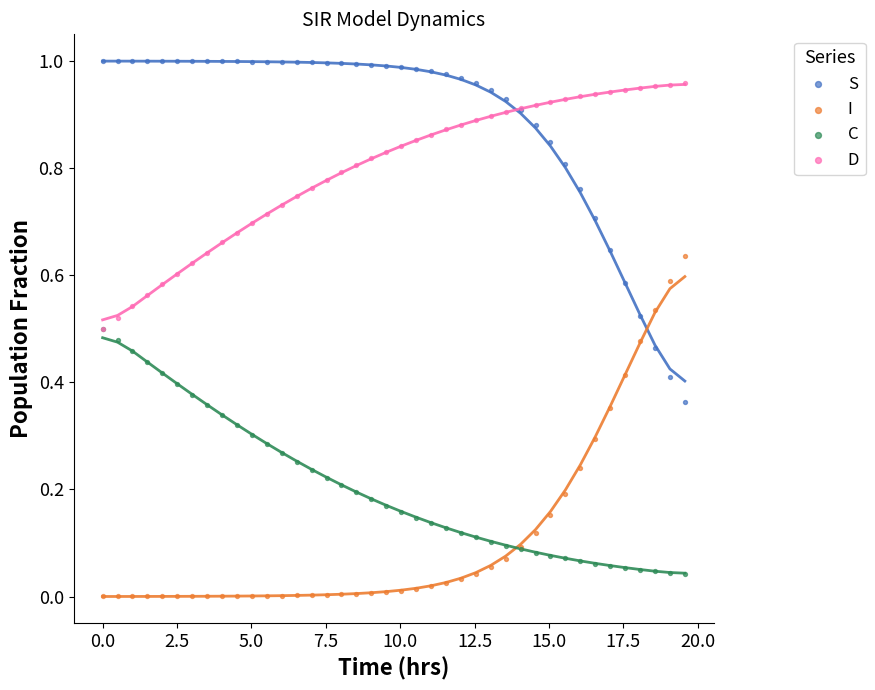

Which series contains the lowest Y value?

I